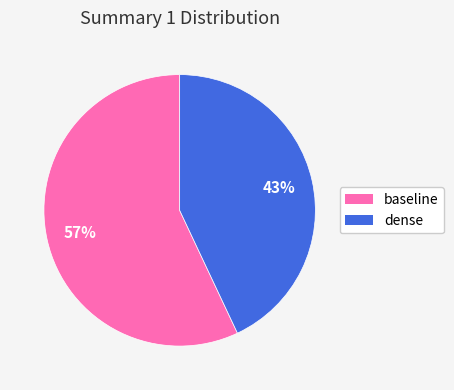

True or false: dense accounts for 37% of the total.

False